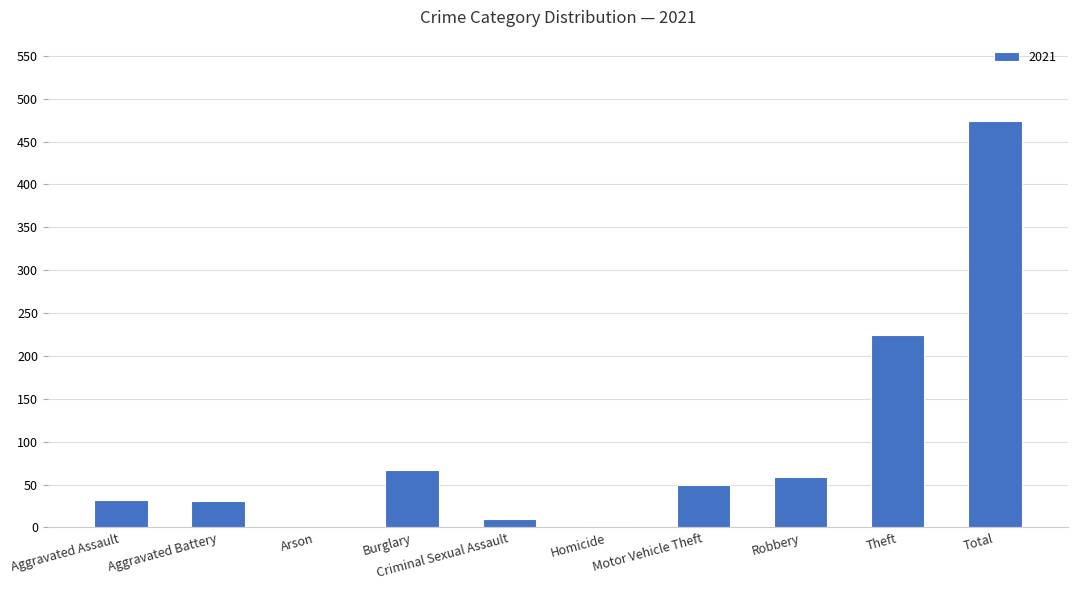

What is the sum of all values?

948